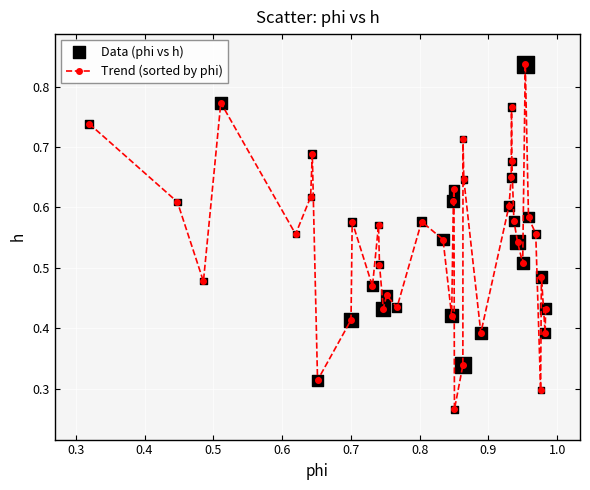

True or false: the data has more than 2 interior local peaks.

True